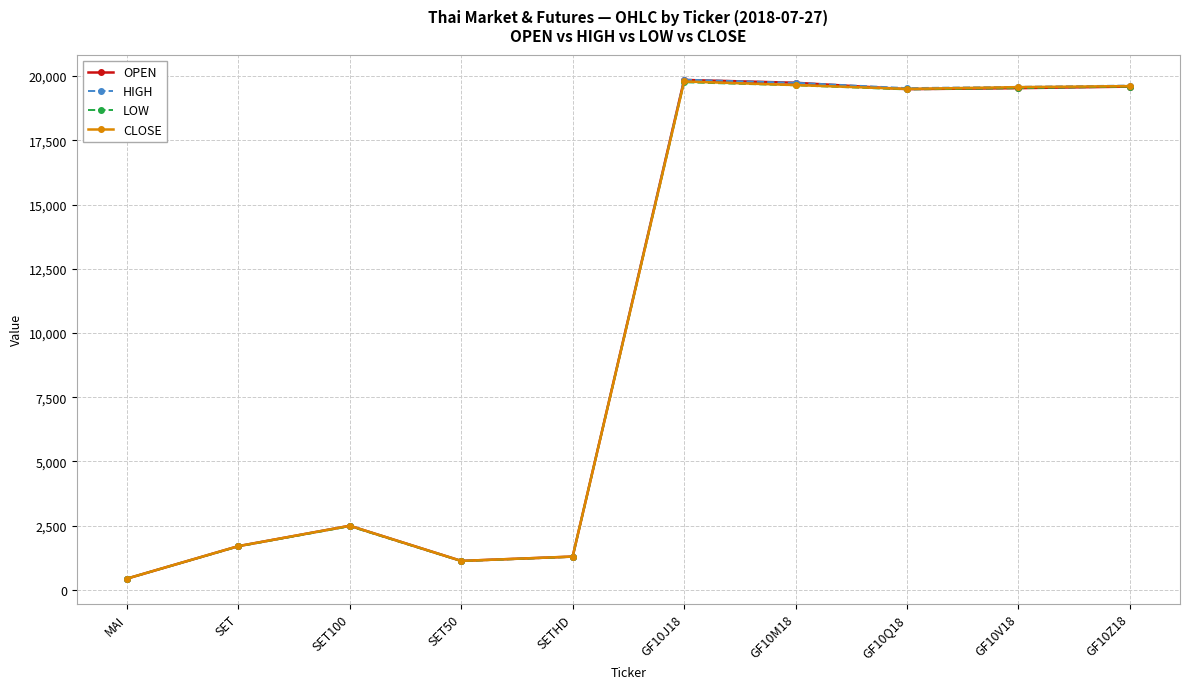

Is it true that LOW equals 1856.8 at SET50?

False